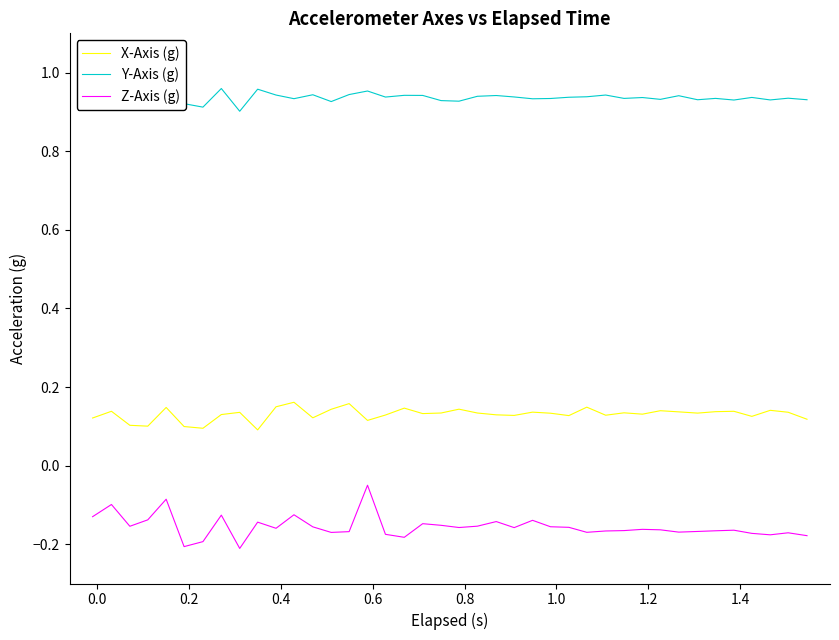

True or false: X-Axis (g) and Z-Axis (g) intersect in this chart.

False